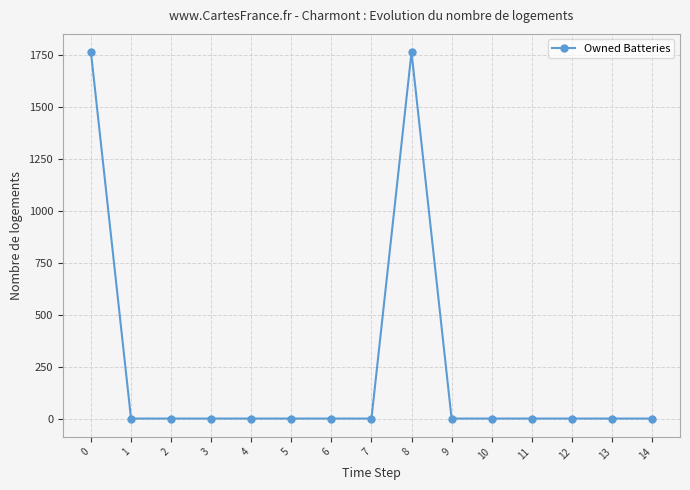

True or false: the data shows 898 at 12.

False